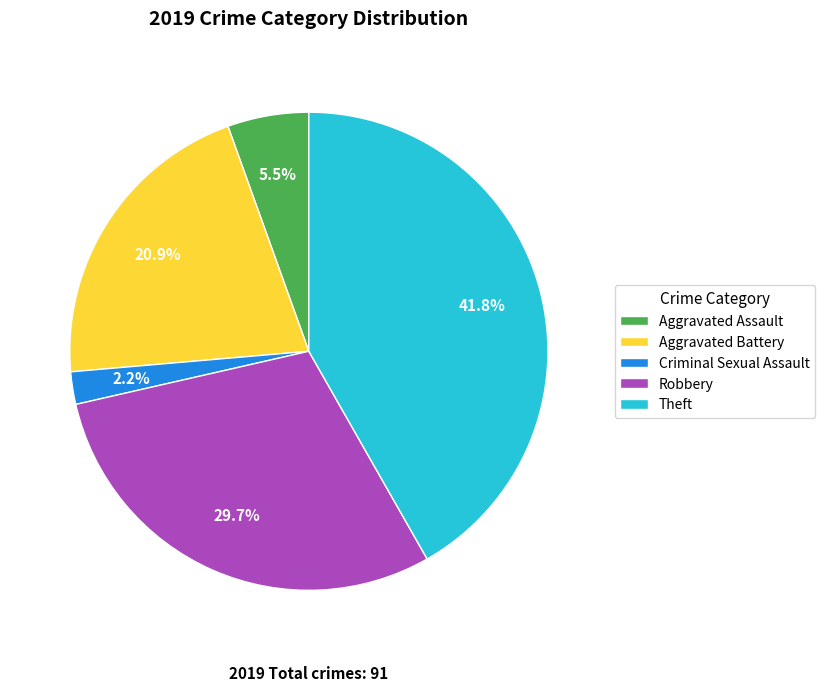

How many segments does this pie chart have?

5